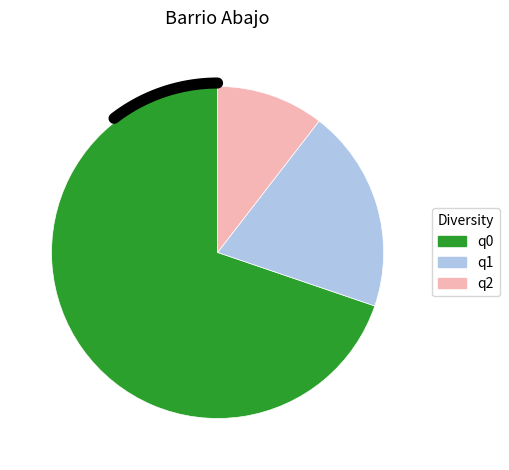

Which slice is the smallest?

q2